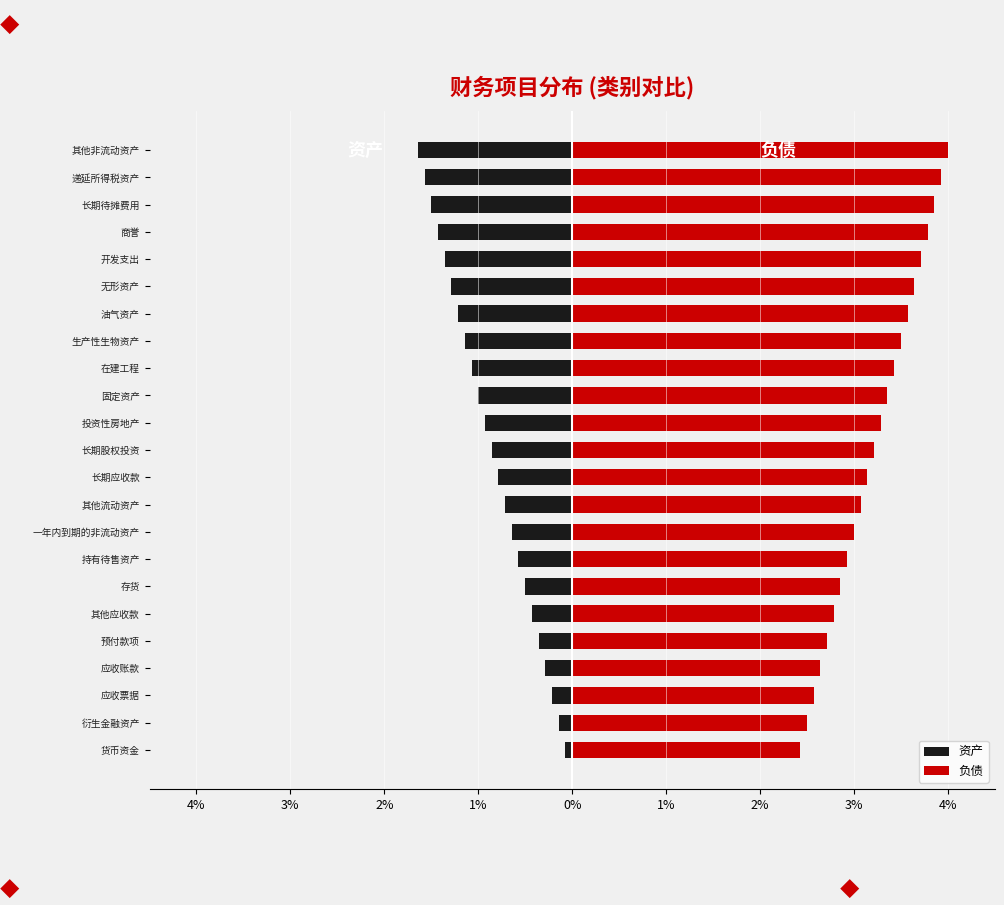

What is the value of the 资产 bar at the 14th from the left?

-1.0